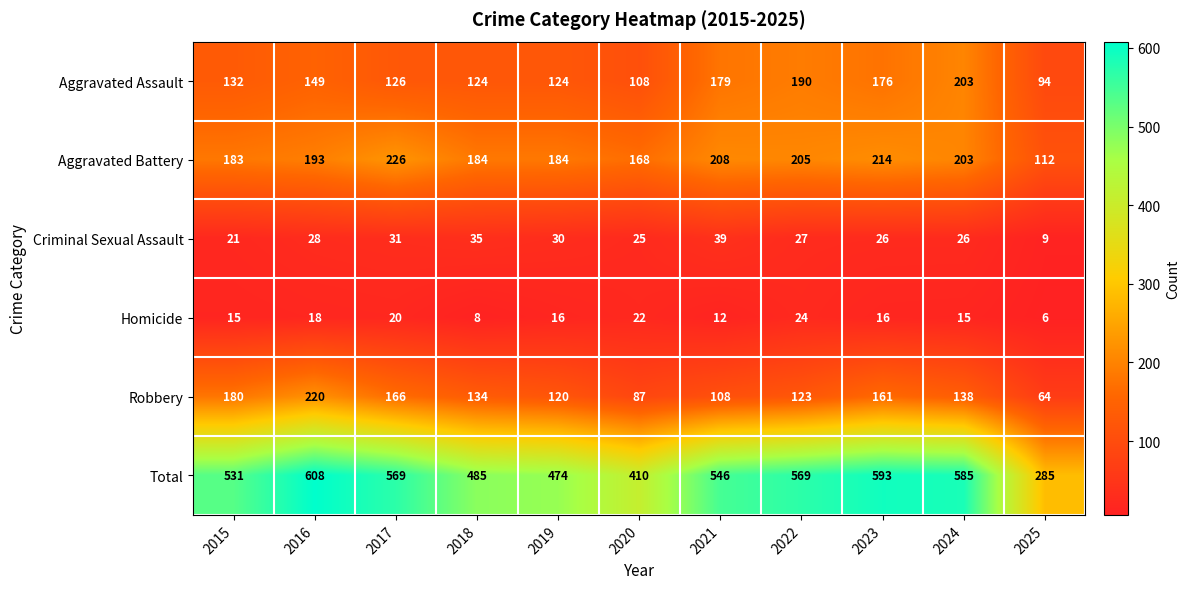

Which series changed the most between 2015 and 2021?

Robbery